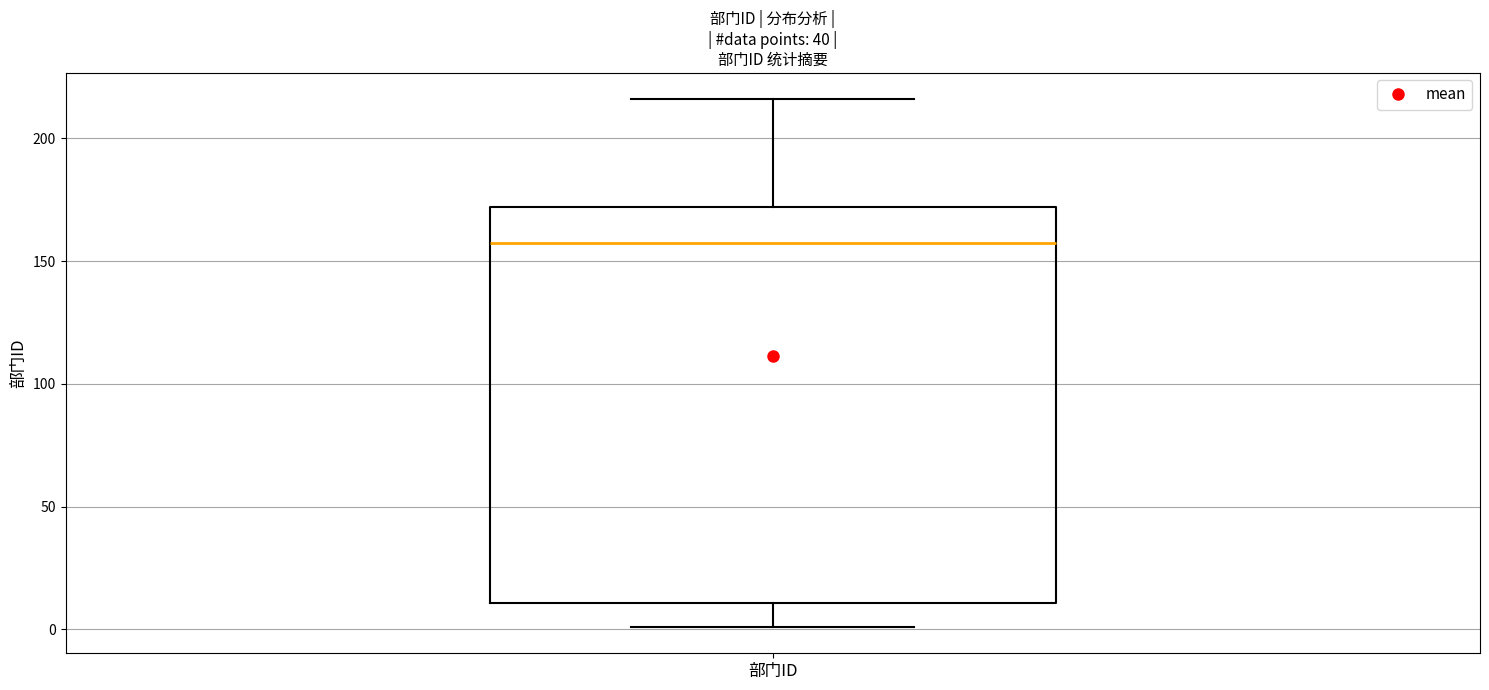

Read this box plot against the y-axis: the position of the median line, the range covered by the box, and the ends of both whiskers. The values are not printed on the chart, so give them approximately, as read against the axis.

median 160, box 10 to 170, whiskers 0 to 215